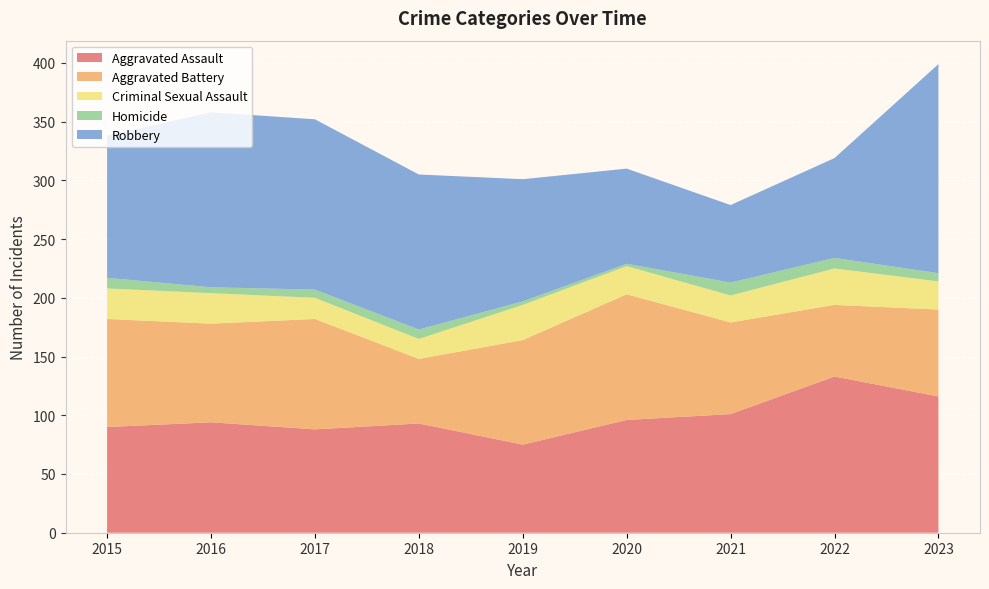

Reading right to left, list all the values displayed in this chart.

Aggravated Assault: 116	133	101	96	75	93	88	94	90
Aggravated Battery: 74	61	78	107	89	55	94	84	92
Criminal Sexual Assault: 24	31	23	24	30	17	18	26	26
Homicide: 7	9	11	2	3	8	7	5	9
Robbery: 178	85	66	81	104	132	145	149	121